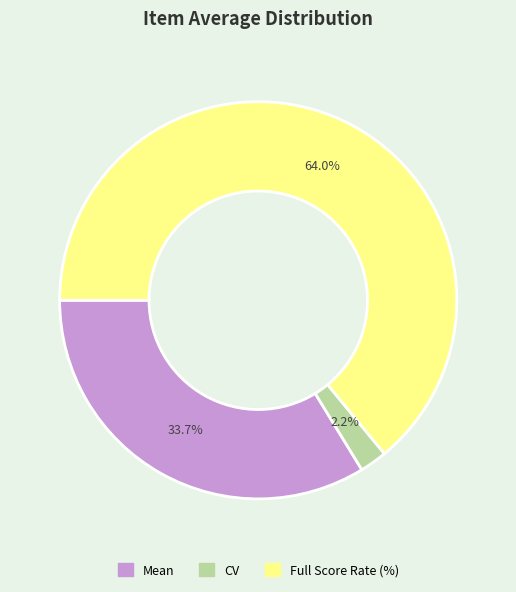

What portion of the pie excludes CV?

97.8%